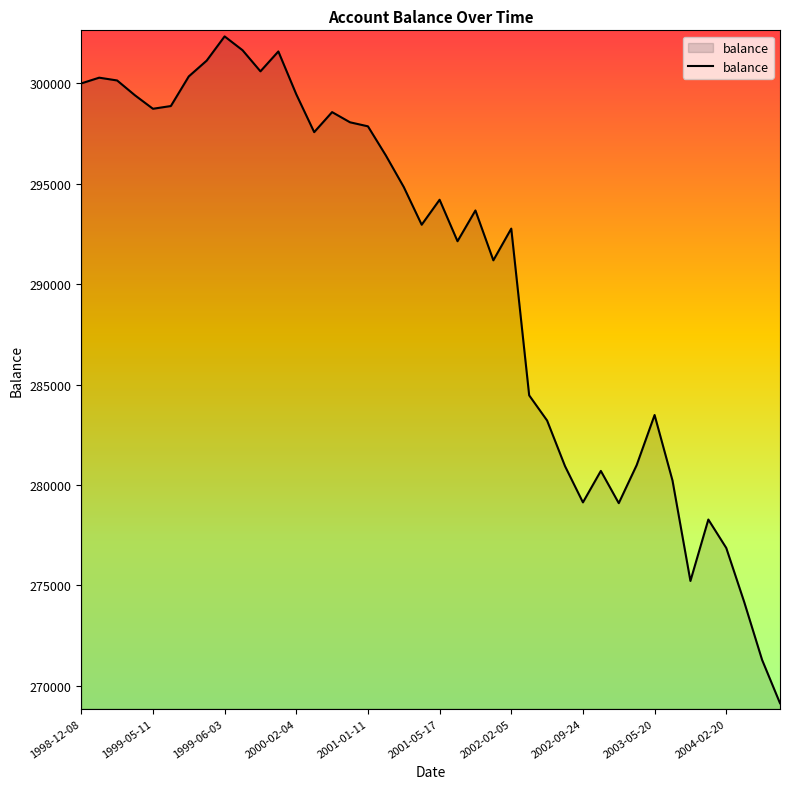

What is the maximum value shown in the chart?

302340.5